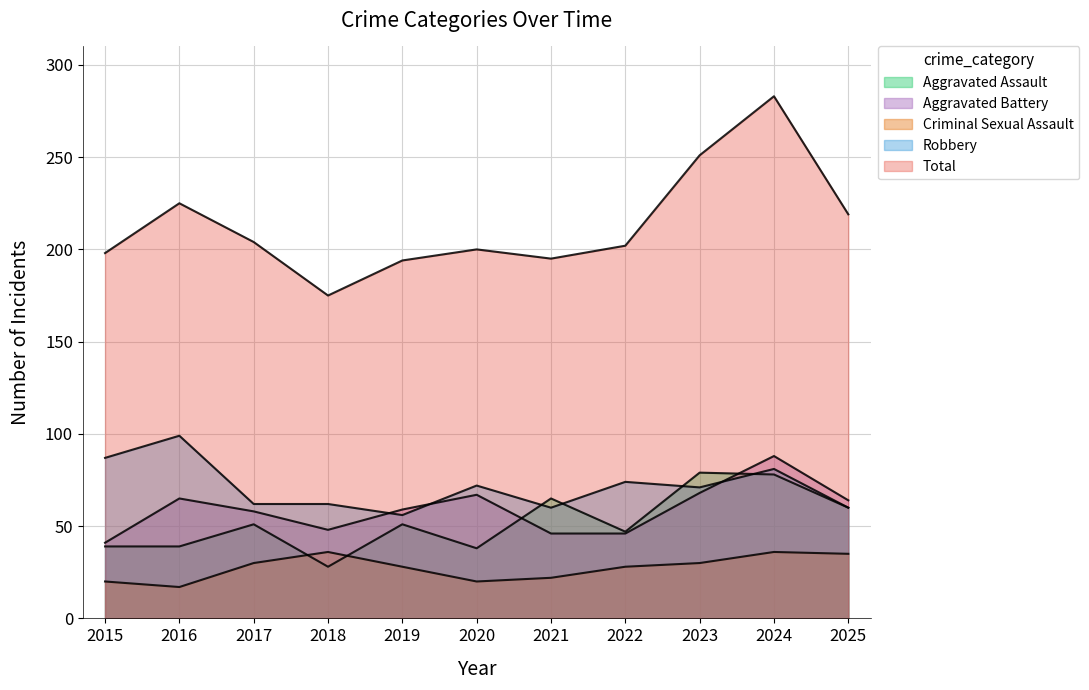

What is the difference between the highest and lowest values at 2017?

174